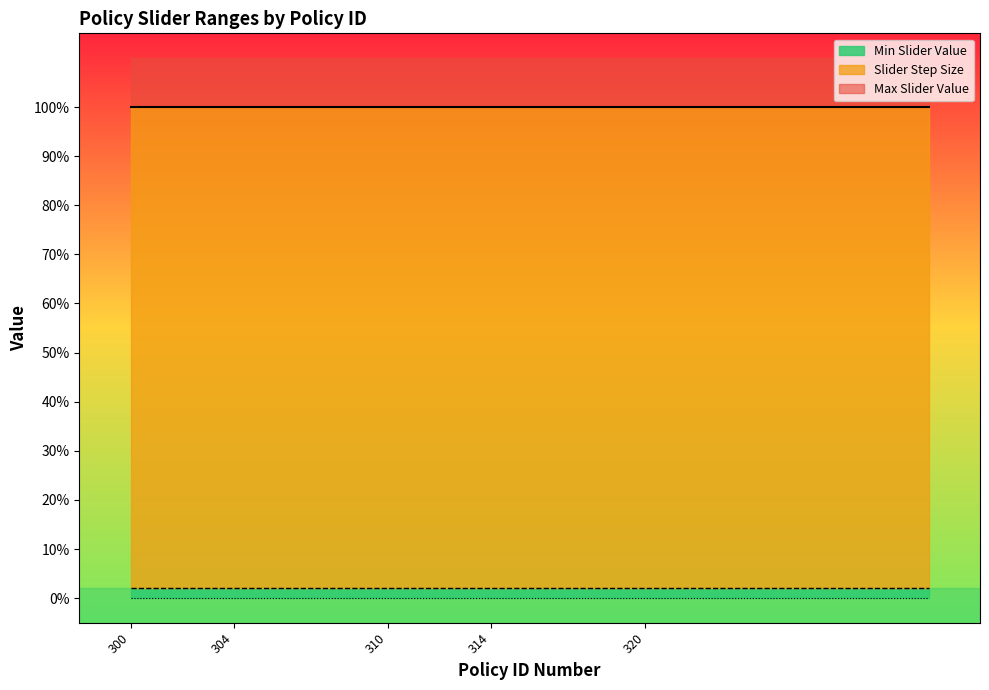

Is it true that Min Slider Value equals 0.0 at 331?

True